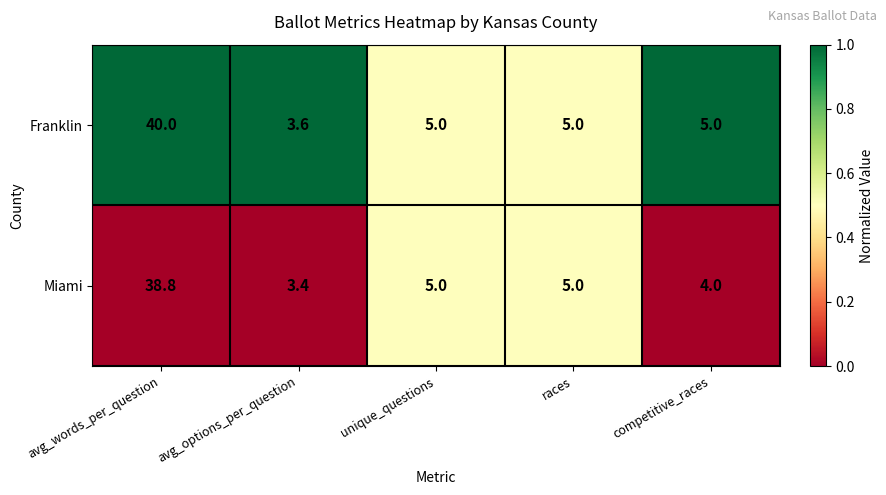

What is the maximum value shown in the chart?

40.0